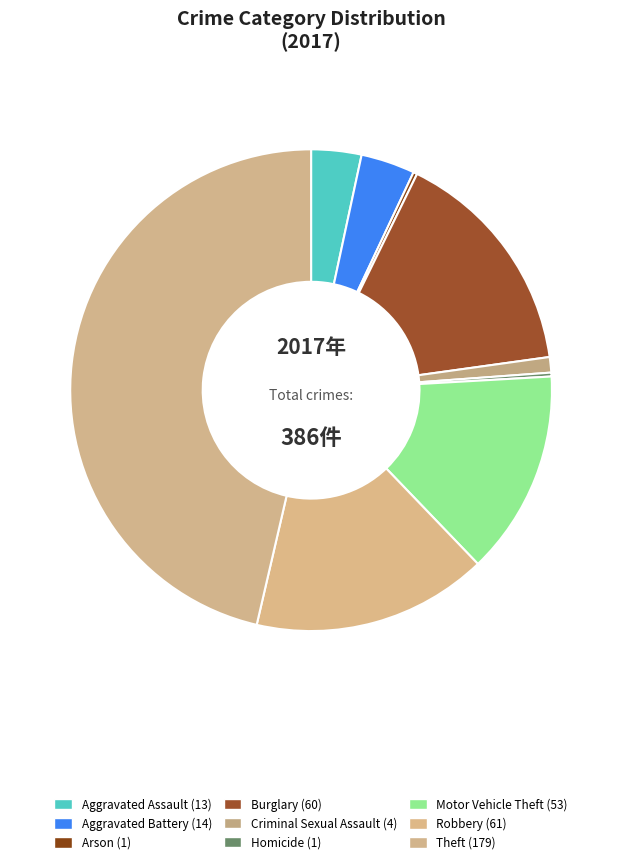

How many slices are in this pie chart?

9